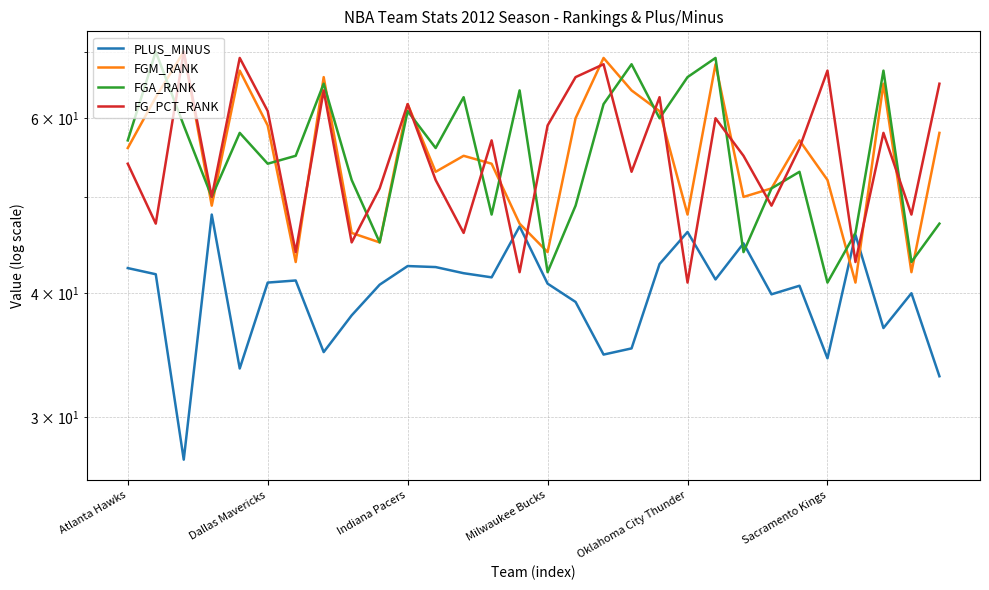

At how many categories does at least one series exceed 51?

25